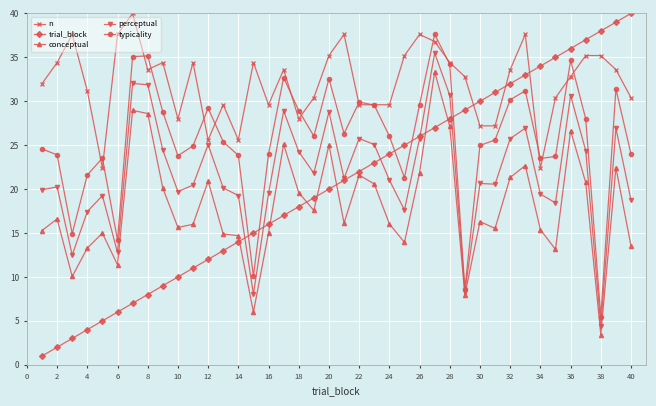

Which series has the largest range (max minus min)?

trial_block